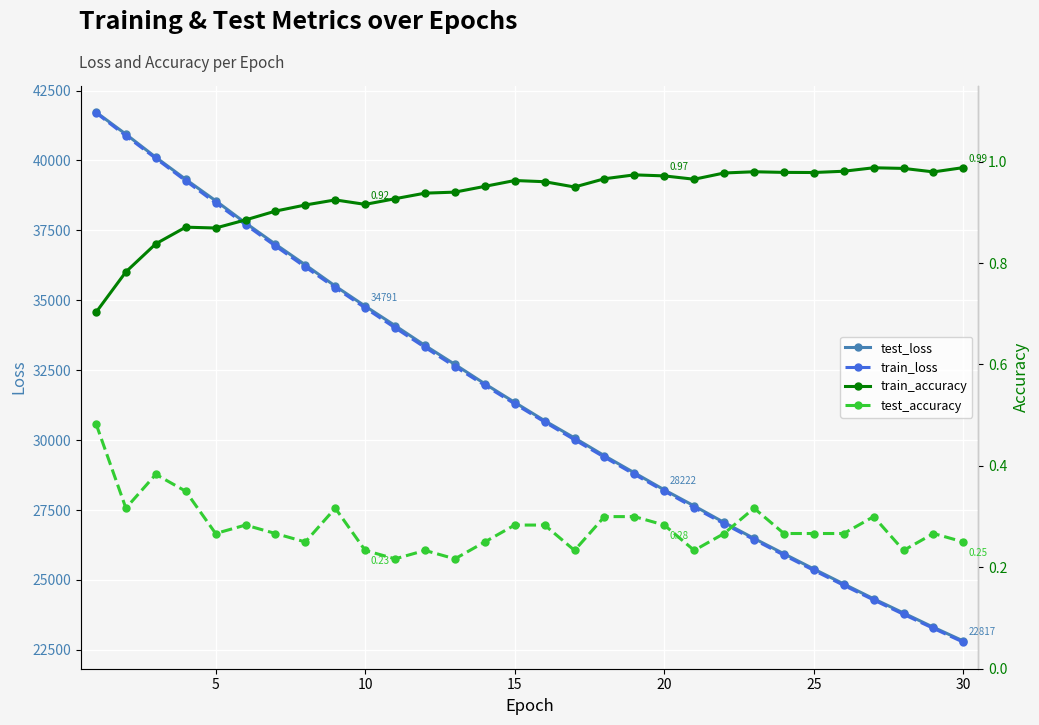

True or false: test_loss has more than 0 points higher than both neighbors.

False